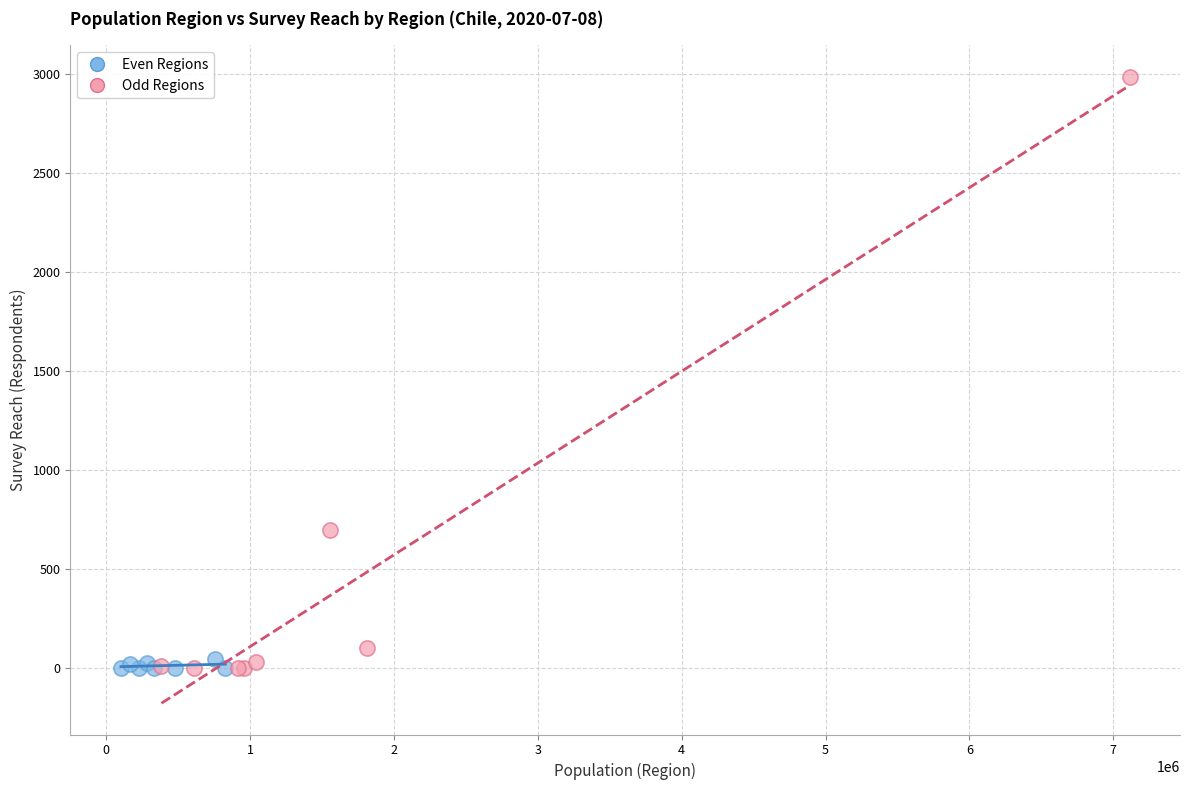

Which series contains the highest Y value?

Odd Regions